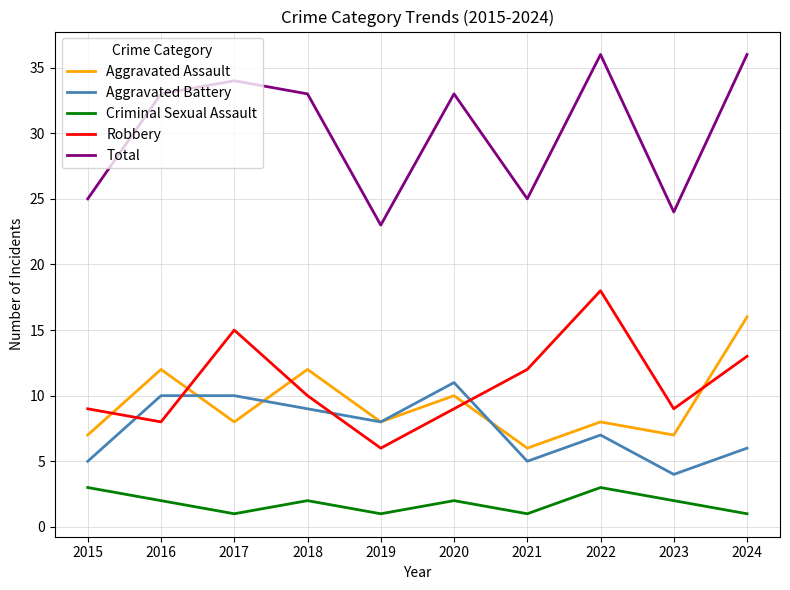

What is the approximate value of Total at 2022?

36